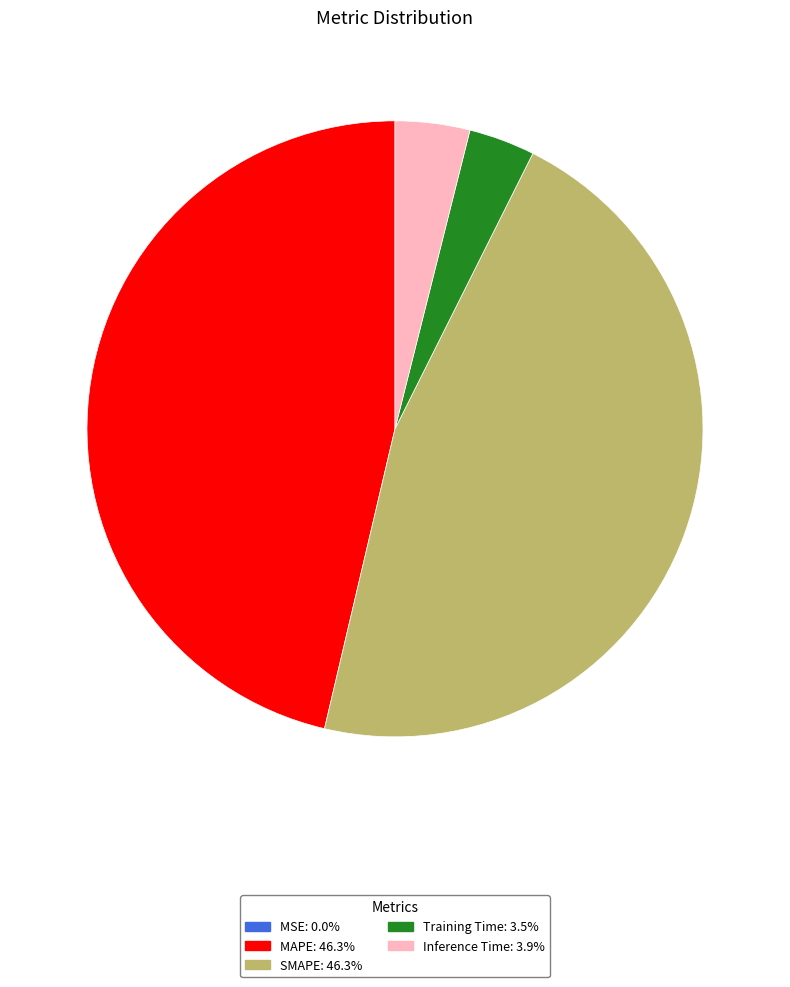

Does any single category account for the majority?

No